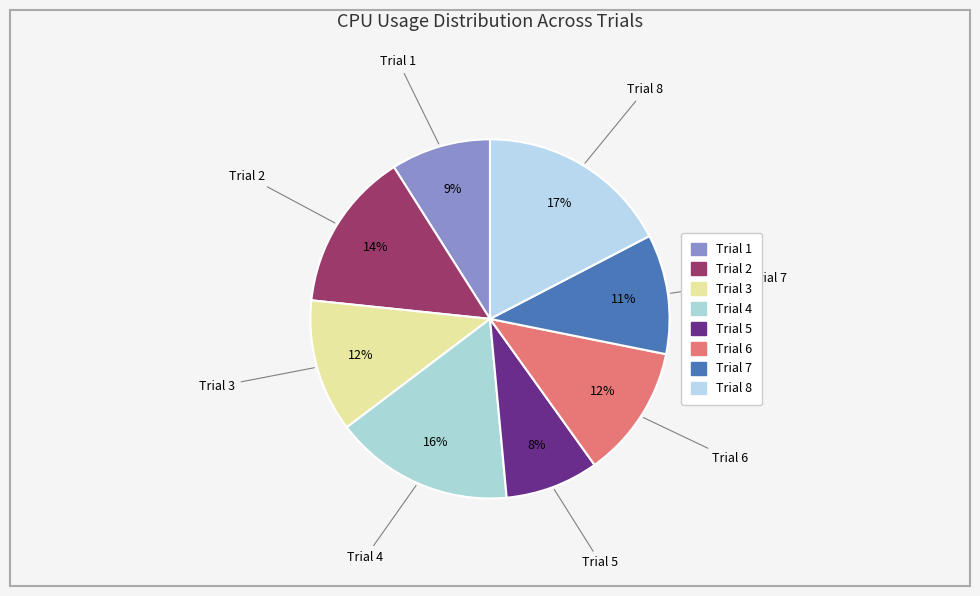

The Trial 4 slice represents 16% of the pie. True or false?

True